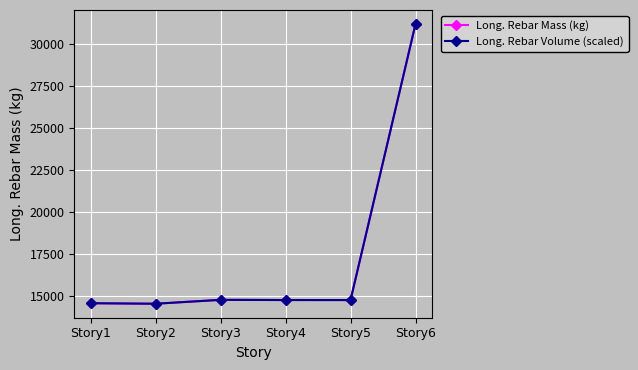

Which category has the highest value across all series?

Story6